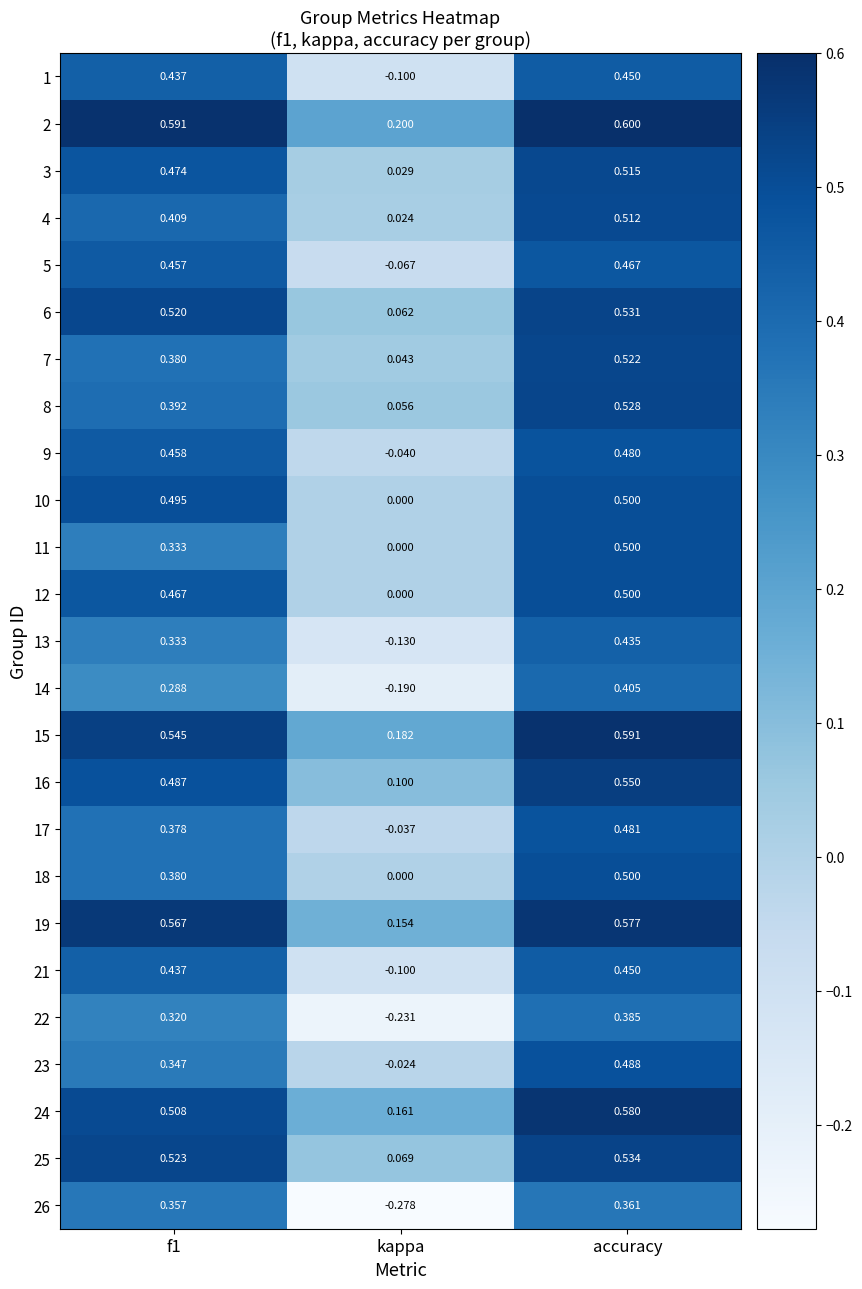

Which category has the highest value across all series?

accuracy